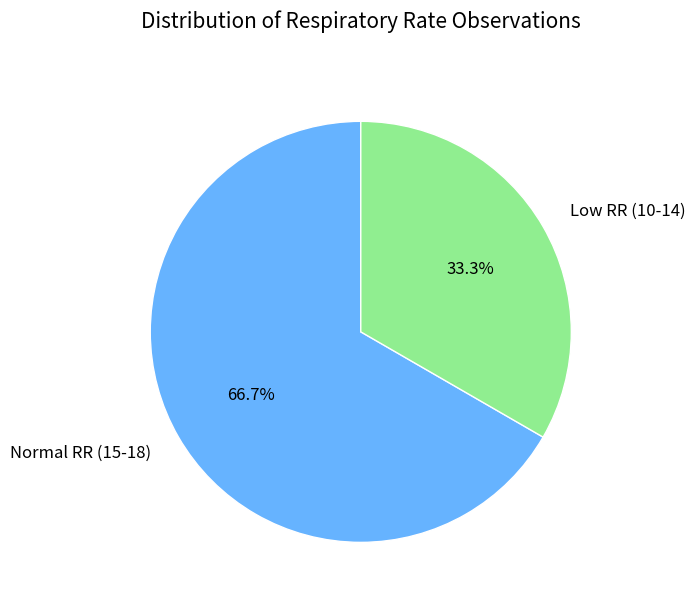

Do Normal RR (15-18) and Low RR (10-14) together represent more than half of the pie?

Yes